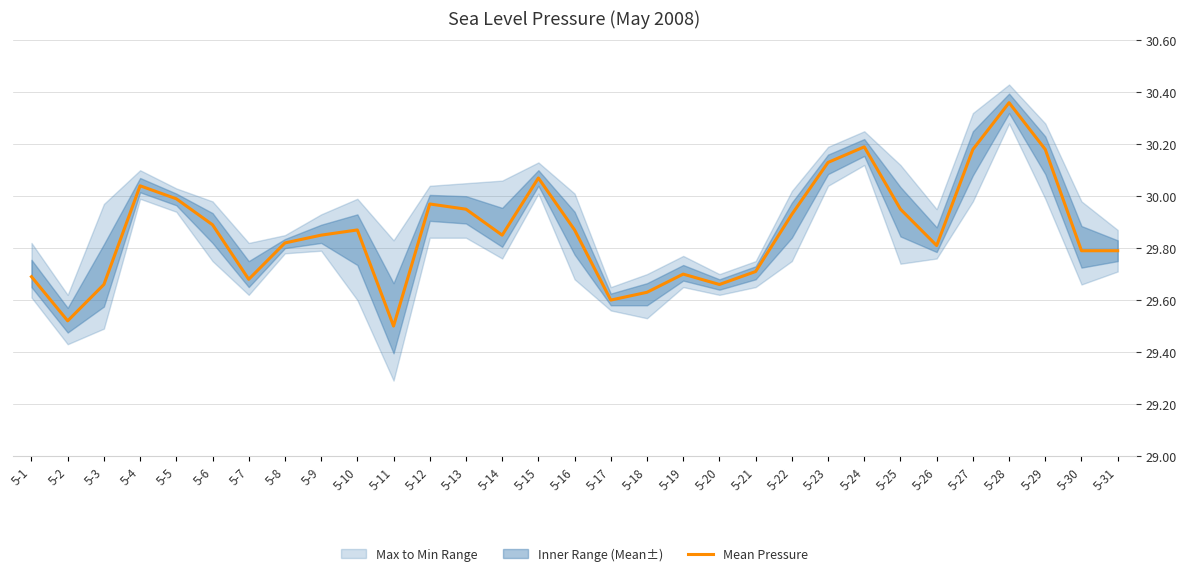

Between 5-9 and 5-31, which is larger?

5-9